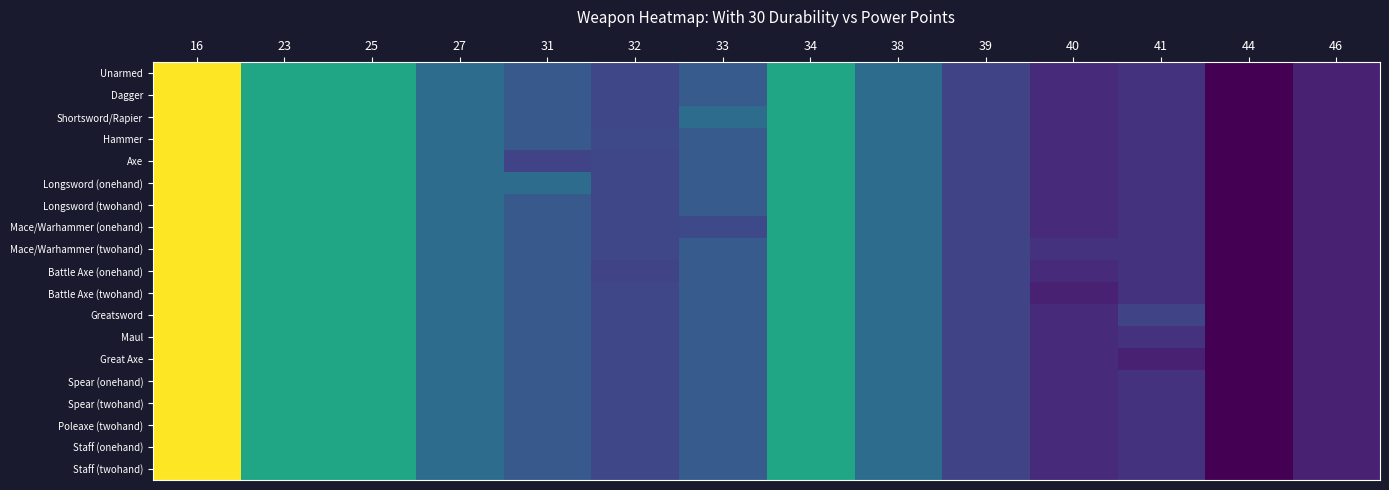

Reading right to left, transcribe all the data shown in this chart.

Unarmed: 46=31.0	44=26.0	41=34.0	40=32.5	39=37.0	38=45.0	34=58.0	33=41.5	32=37.5	31=41.0	27=45.0	25=58.0	23=58.0	16=80.0
Dagger: 46=31.0	44=26.0	41=34.0	40=32.5	39=37.0	38=45.0	34=58.0	33=41.5	32=37.5	31=41.0	27=45.0	25=58.0	23=58.0	16=80.0
Shortsword/Rapier: 46=31.0	44=26.0	41=34.0	40=32.5	39=37.0	38=45.0	34=58.0	33=45.0	32=37.5	31=41.0	27=45.0	25=58.0	23=58.0	16=80.0
Hammer: 46=31.0	44=26.0	41=34.0	40=32.5	39=37.0	38=45.0	34=58.0	33=41.5	32=38.0	31=41.0	27=45.0	25=58.0	23=58.0	16=80.0
Axe: 46=31.0	44=26.0	41=34.0	40=32.5	39=37.0	38=45.0	34=58.0	33=41.5	32=37.5	31=37.0	27=45.0	25=58.0	23=58.0	16=80.0
Longsword (onehand): 46=31.0	44=26.0	41=34.0	40=32.5	39=37.0	38=45.0	34=58.0	33=41.5	32=37.5	31=45.0	27=45.0	25=58.0	23=58.0	16=80.0
Longsword (twohand): 46=31.0	44=26.0	41=34.0	40=32.5	39=37.0	38=45.0	34=58.0	33=41.5	32=37.5	31=41.0	27=45.0	25=58.0	23=58.0	16=80.0
Mace/Warhammer (onehand): 46=31.0	44=26.0	41=34.0	40=32.5	39=37.0	38=45.0	34=58.0	33=38.0	32=37.5	31=41.0	27=45.0	25=58.0	23=58.0	16=80.0
Mace/Warhammer (twohand): 46=31.0	44=26.0	41=34.0	40=34.0	39=37.0	38=45.0	34=58.0	33=41.5	32=37.5	31=41.0	27=45.0	25=58.0	23=58.0	16=80.0
Battle Axe (onehand): 46=31.0	44=26.0	41=34.0	40=32.5	39=37.0	38=45.0	34=58.0	33=41.5	32=37.0	31=41.0	27=45.0	25=58.0	23=58.0	16=80.0
Battle Axe (twohand): 46=31.0	44=26.0	41=34.0	40=31.0	39=37.0	38=45.0	34=58.0	33=41.5	32=37.5	31=41.0	27=45.0	25=58.0	23=58.0	16=80.0
Greatsword: 46=31.0	44=26.0	41=37.0	40=32.5	39=37.0	38=45.0	34=58.0	33=41.5	32=37.5	31=41.0	27=45.0	25=58.0	23=58.0	16=80.0
Maul: 46=31.0	44=26.0	41=34.0	40=32.5	39=37.0	38=45.0	34=58.0	33=41.5	32=37.5	31=41.0	27=45.0	25=58.0	23=58.0	16=80.0
Great Axe: 46=31.0	44=26.0	41=31.0	40=32.5	39=37.0	38=45.0	34=58.0	33=41.5	32=37.5	31=41.0	27=45.0	25=58.0	23=58.0	16=80.0
Spear (onehand): 46=31.0	44=26.0	41=34.0	40=32.5	39=37.0	38=45.0	34=58.0	33=41.5	32=37.5	31=41.0	27=45.0	25=58.0	23=58.0	16=80.0
Spear (twohand): 46=31.0	44=26.0	41=34.0	40=32.5	39=37.0	38=45.0	34=58.0	33=41.5	32=37.5	31=41.0	27=45.0	25=58.0	23=58.0	16=80.0
Poleaxe (twohand): 46=31.0	44=26.0	41=34.0	40=32.5	39=37.0	38=45.0	34=58.0	33=41.5	32=37.5	31=41.0	27=45.0	25=58.0	23=58.0	16=80.0
Staff (onehand): 46=31.0	44=26.0	41=34.0	40=32.5	39=37.0	38=45.0	34=58.0	33=41.5	32=37.5	31=41.0	27=45.0	25=58.0	23=58.0	16=80.0
Staff (twohand): 46=31.0	44=26.0	41=34.0	40=32.5	39=37.0	38=45.0	34=58.0	33=41.5	32=37.5	31=41.0	27=45.0	25=58.0	23=58.0	16=80.0